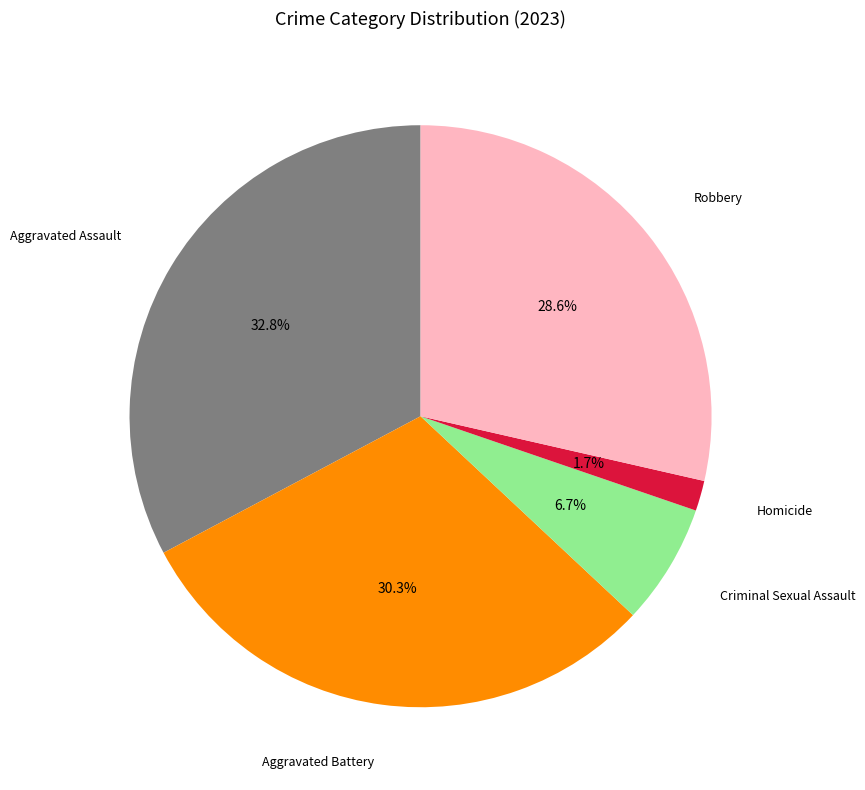

Is there any slice that represents more than half of the pie?

No